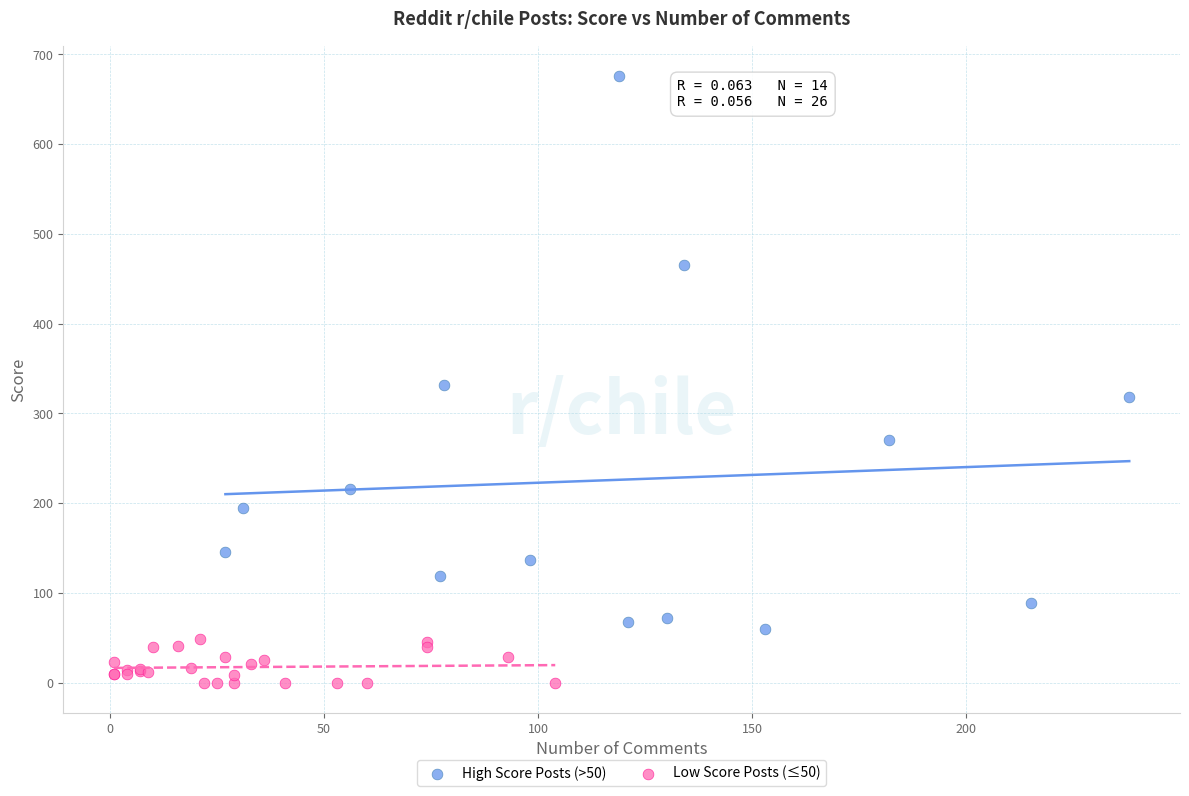

Which series has the widest spread of Y values?

High Score Posts (>50)